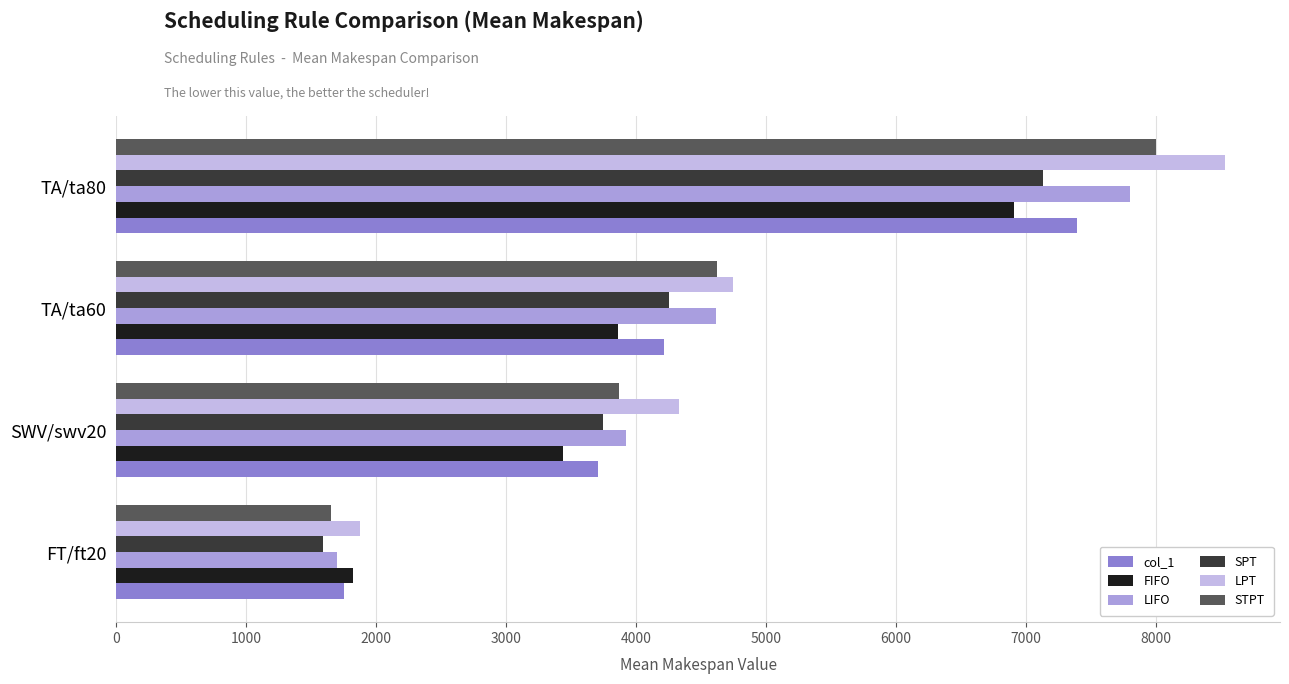

What is the greatest value displayed?

8529.6